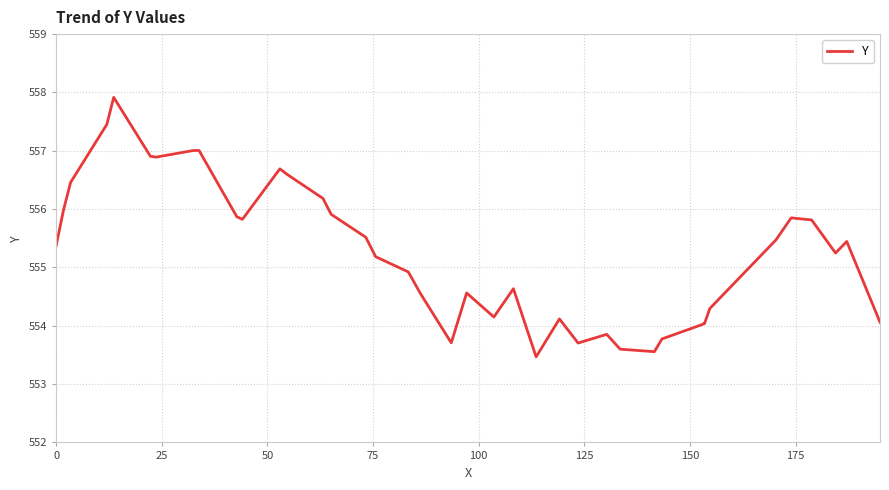

What is the maximum value shown in the chart?

557.9